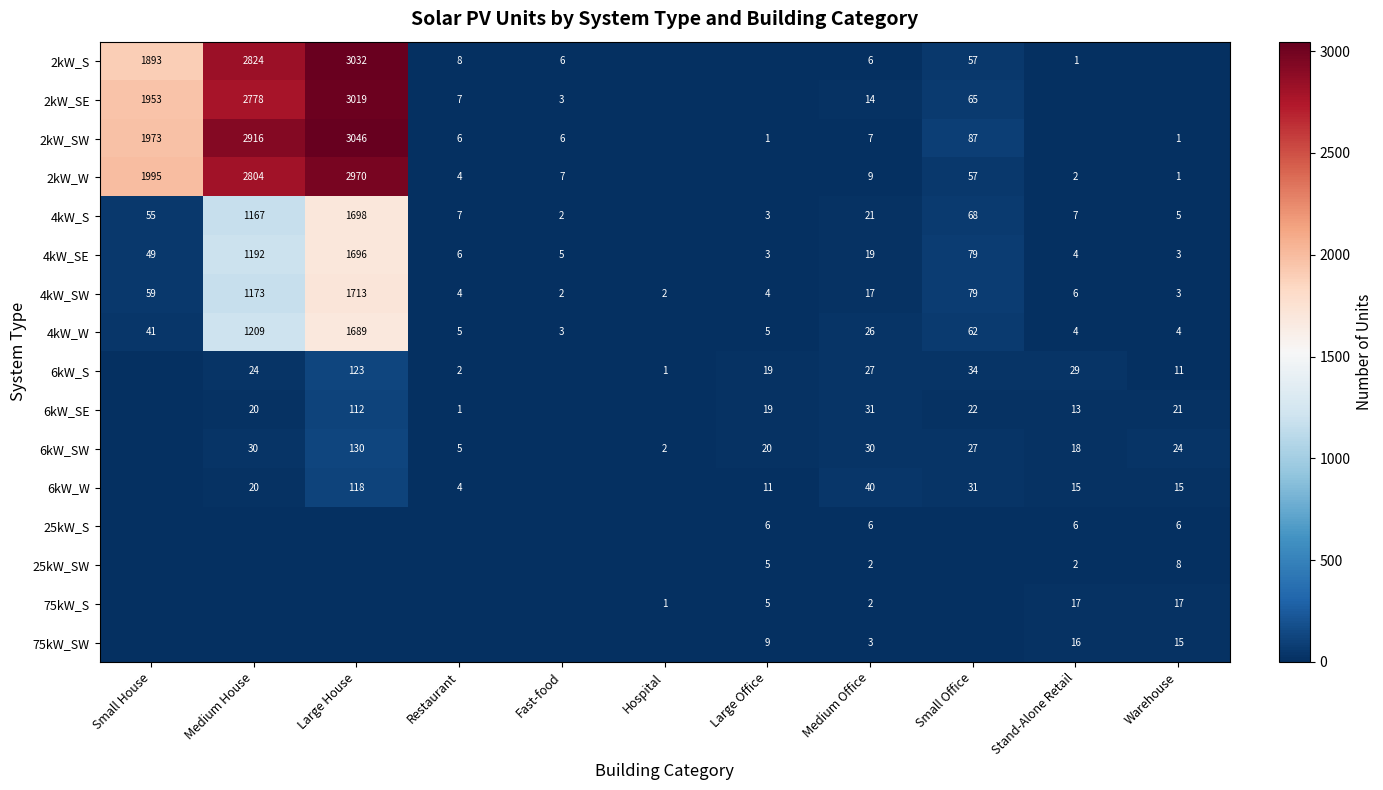

Is it true that 6kW_S equals 19 at Large Office?

True